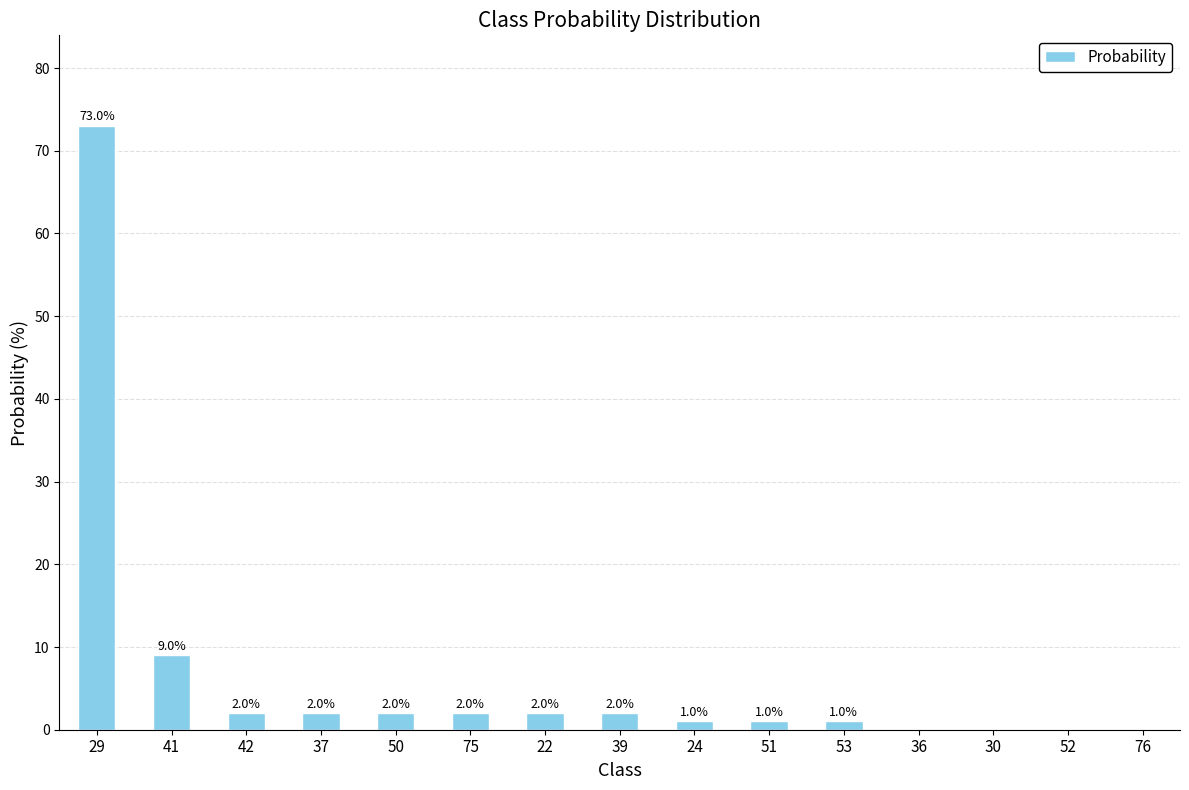

What is the greatest value displayed?

73